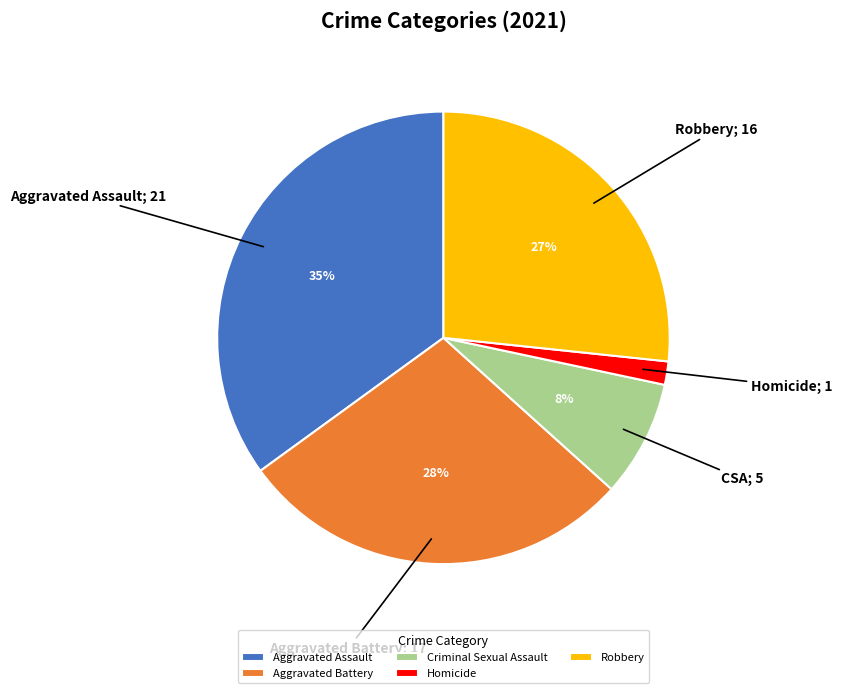

Which category has the biggest portion of the pie?

Aggravated Assault